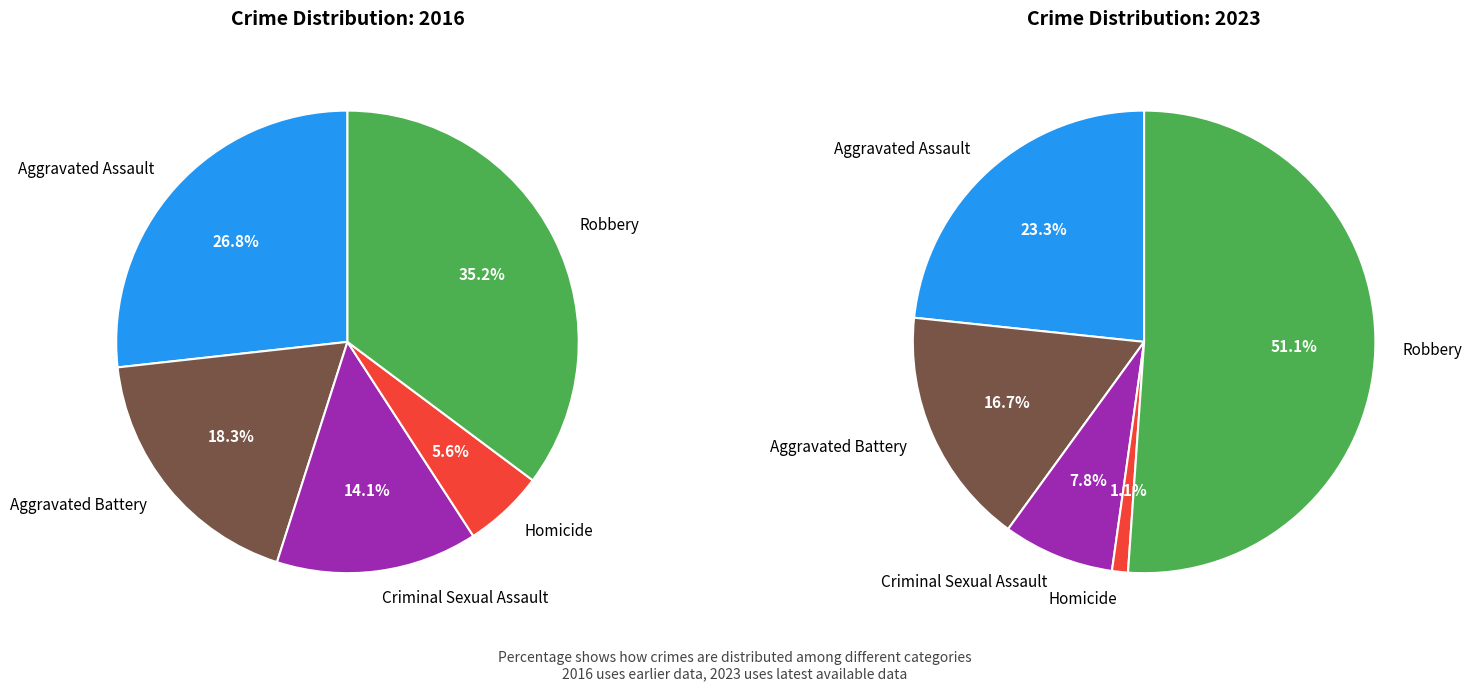

What percentage is the Homicide slice, to the nearest percent?

1%